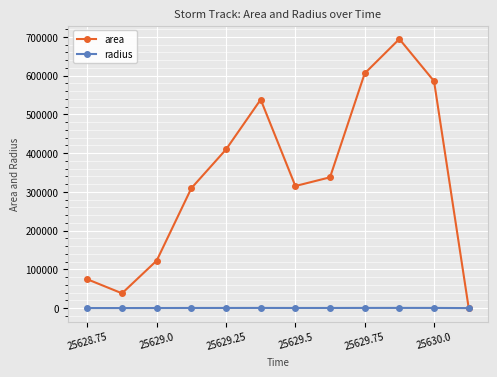

Which series has the largest range (max minus min)?

area